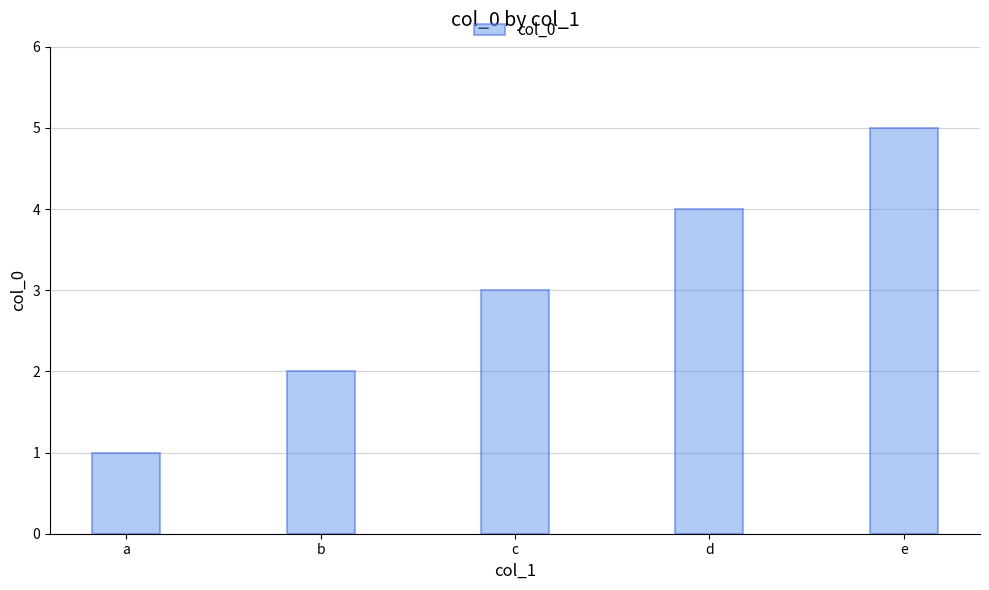

What is the average value?

3